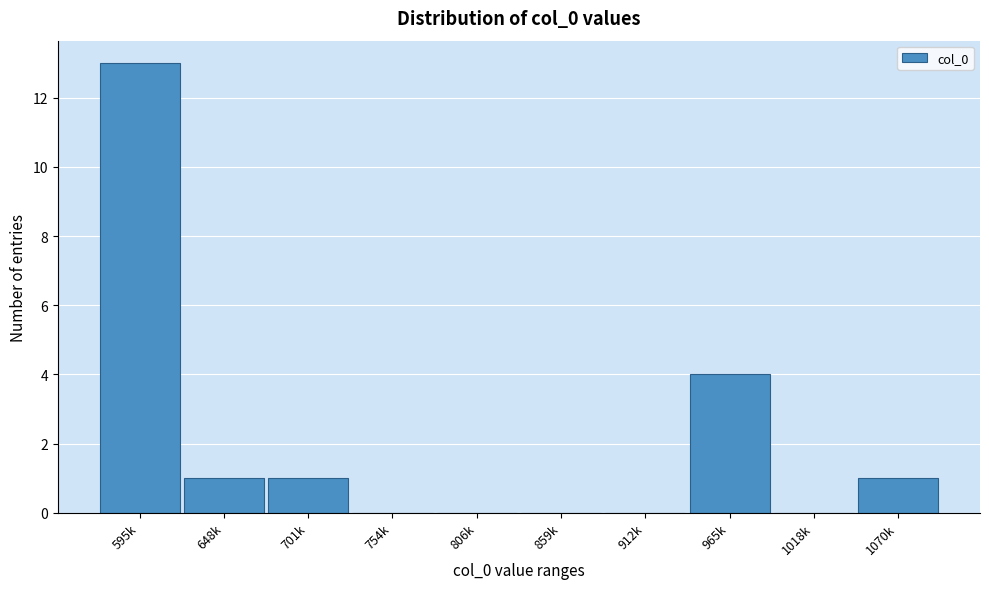

Reading right to left, what are all the values shown in this chart?

1070k=1	1018k=0	965k=4	912k=0	859k=0	806k=0	754k=0	701k=1	648k=1	595k=13